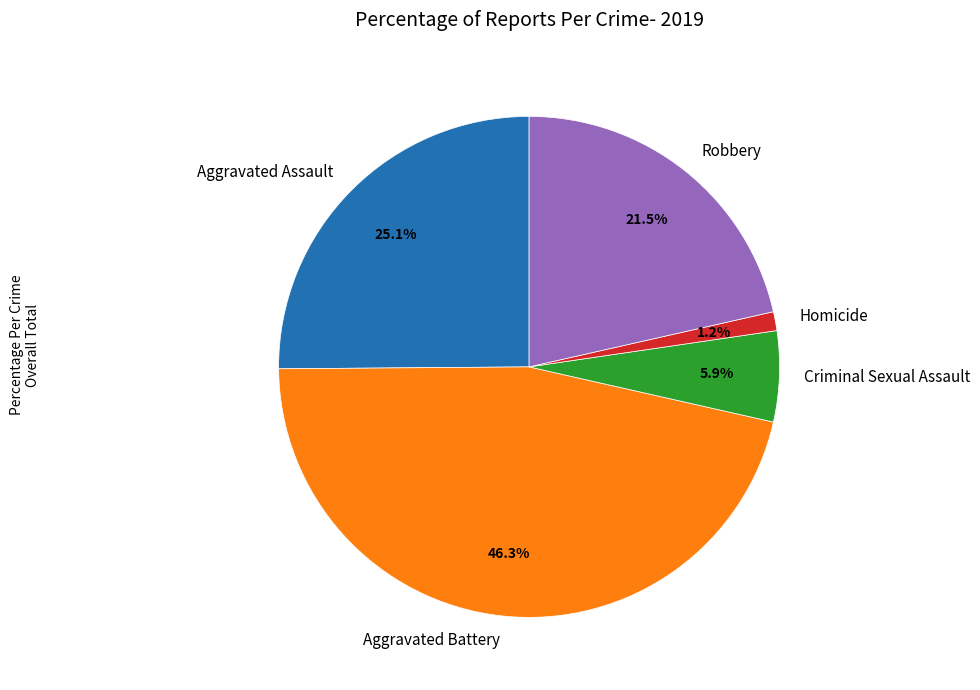

Does any single category account for the majority?

No